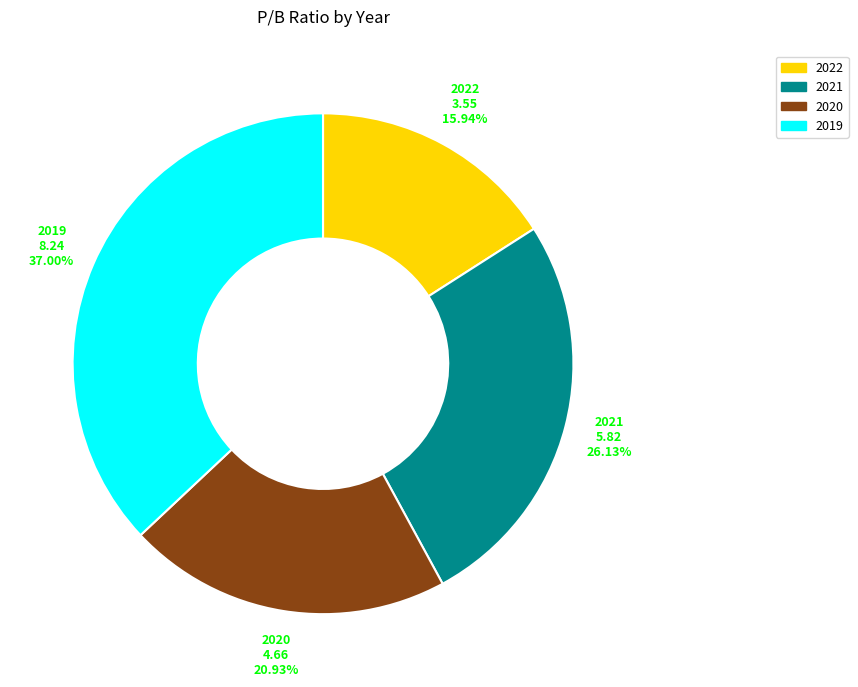

What percentage do 2020 and 2019 together represent?

57.9%